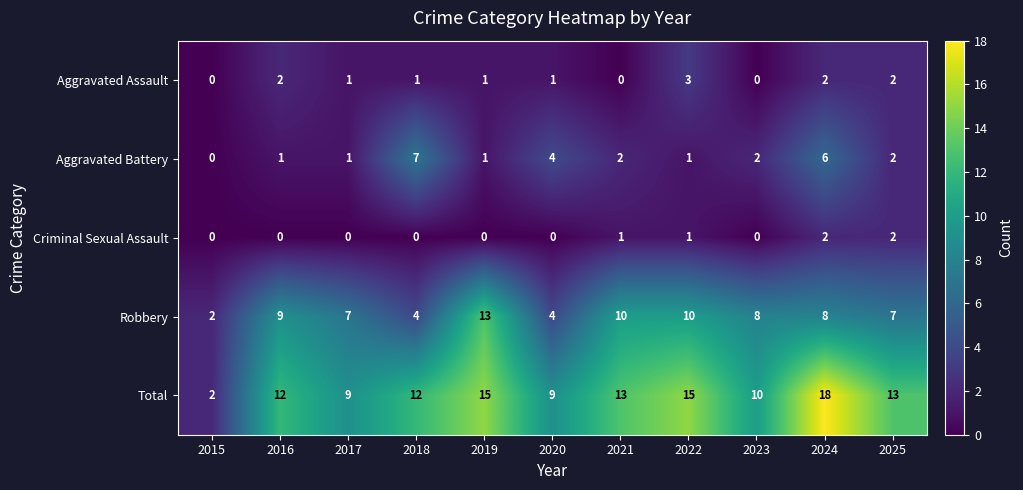

What is the difference between the second highest and minimum values in the Aggravated Battery series?

6